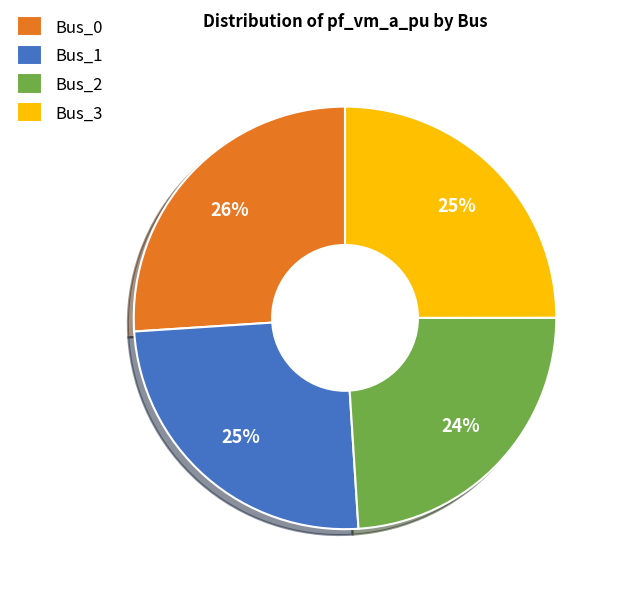

Does any single category account for the majority?

No